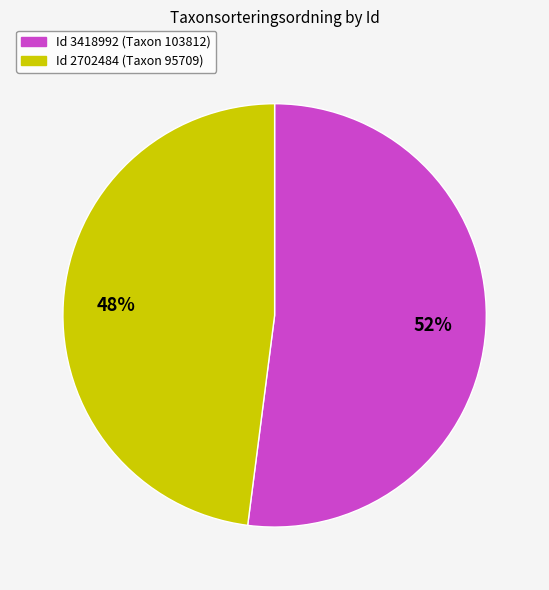

To the nearest percent, what is the difference between the largest and smallest slice percentages?

4%